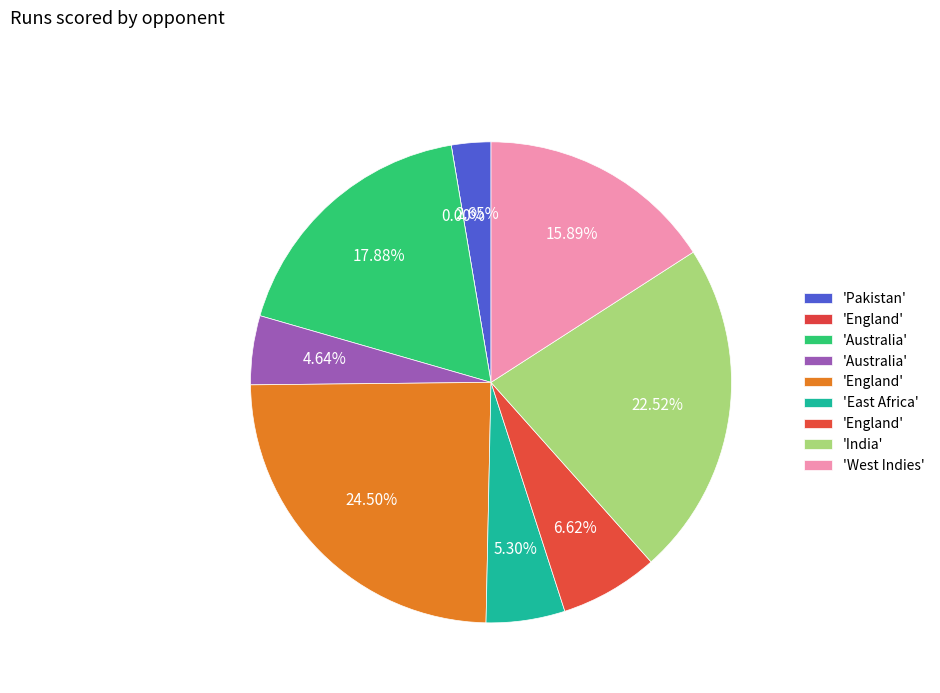

Do India and West Indies together represent more than half of the pie?

No